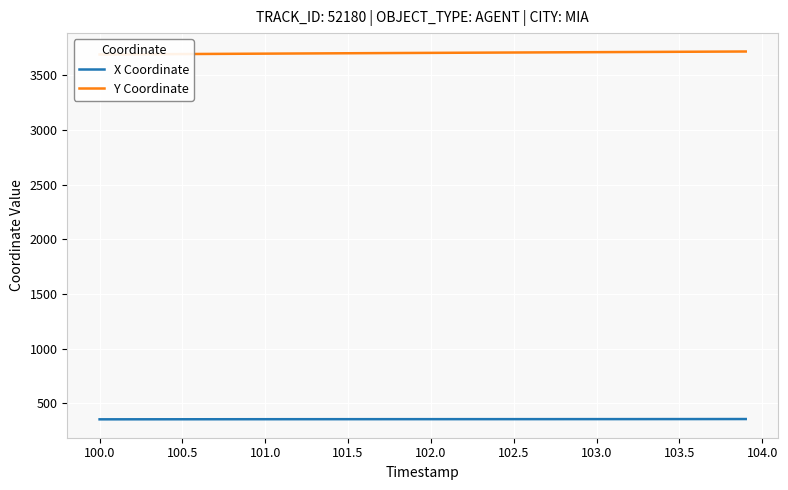

What is the highest value of the X Coordinate series?

356.4